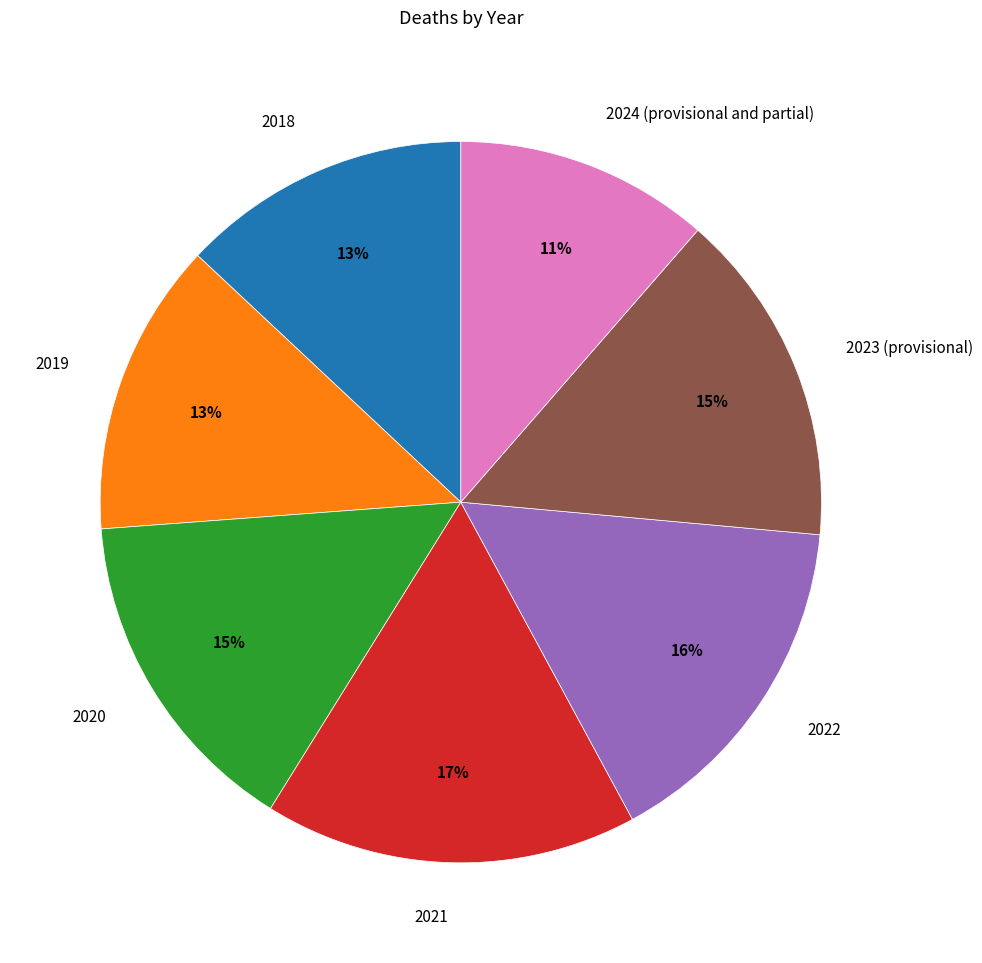

Approximately how many times larger is the value at 2020 compared to 2023 (provisional)?

1.0